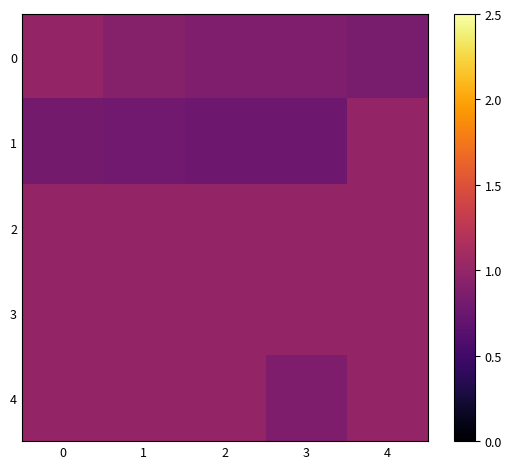

Which series has the largest range (max minus min)?

1